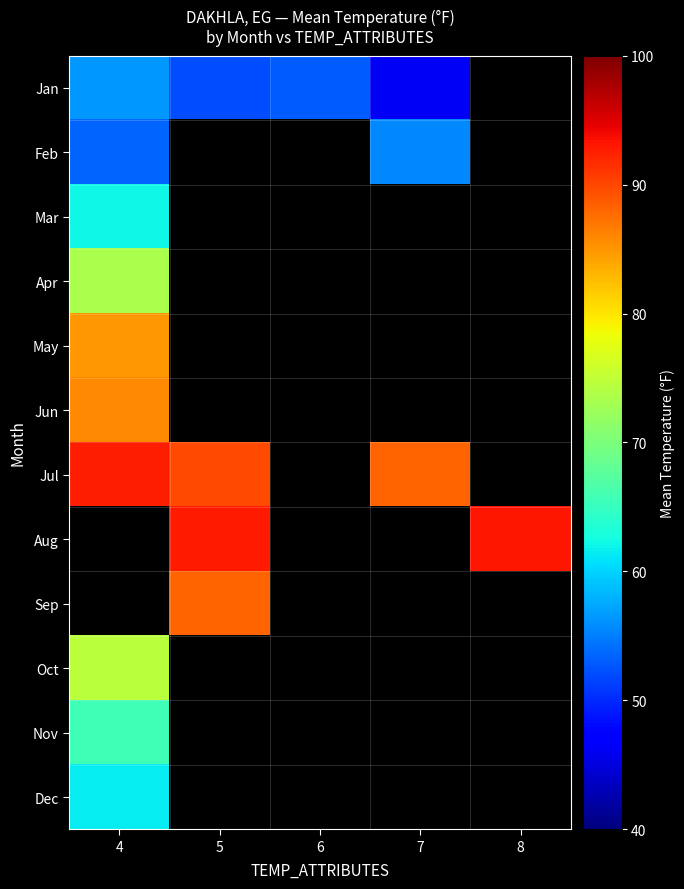

At how many categories does at least one series exceed 6?

5